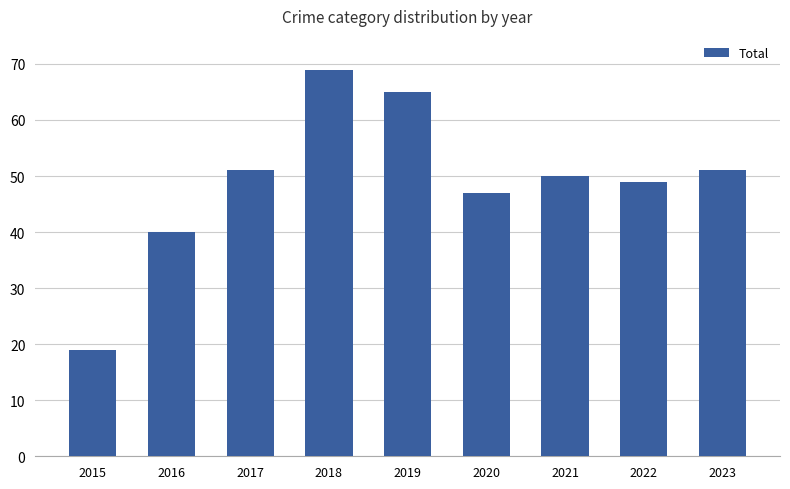

Where is the data nearest to the value 44?

2020